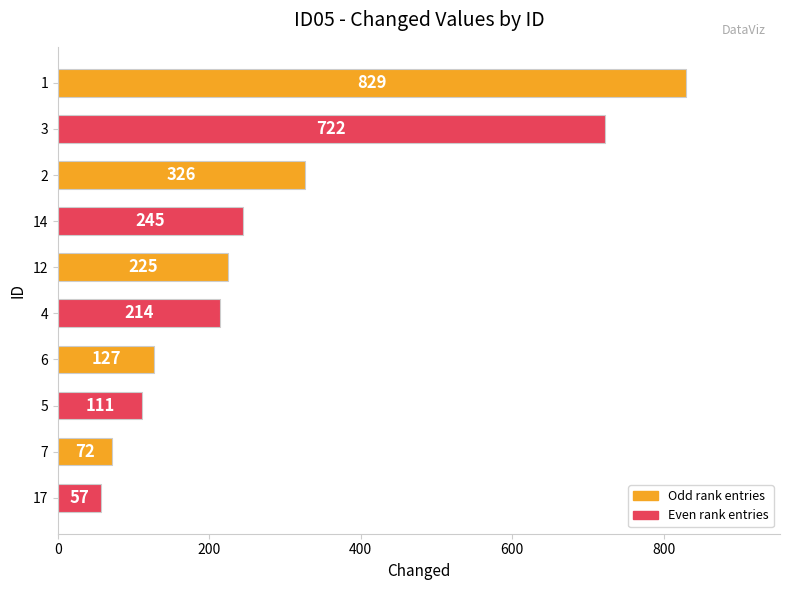

Is it true that the value at 7 is 40?

False